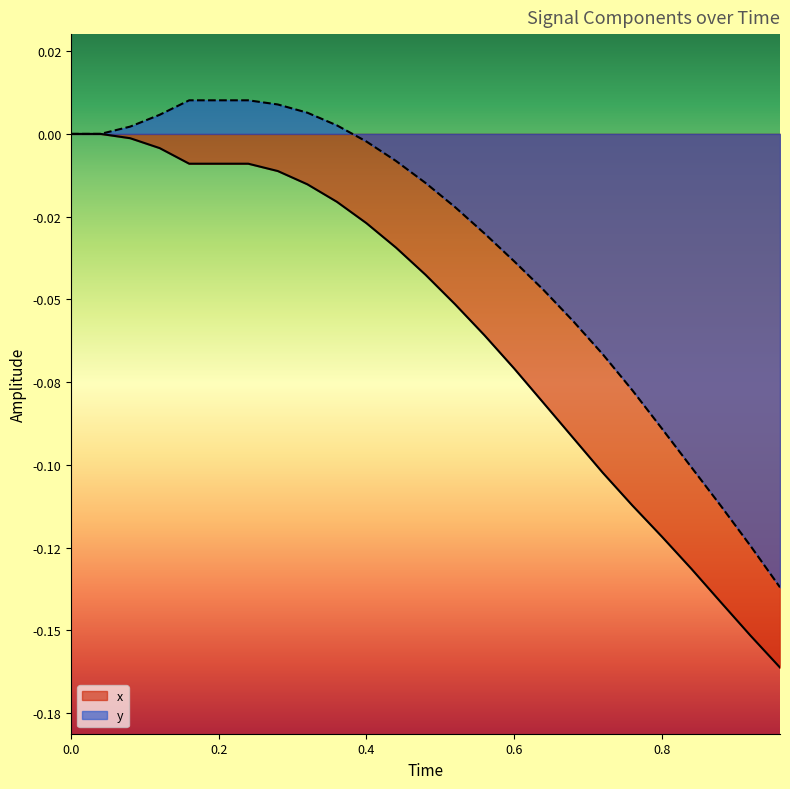

True or false: y and x intersect in this chart.

False